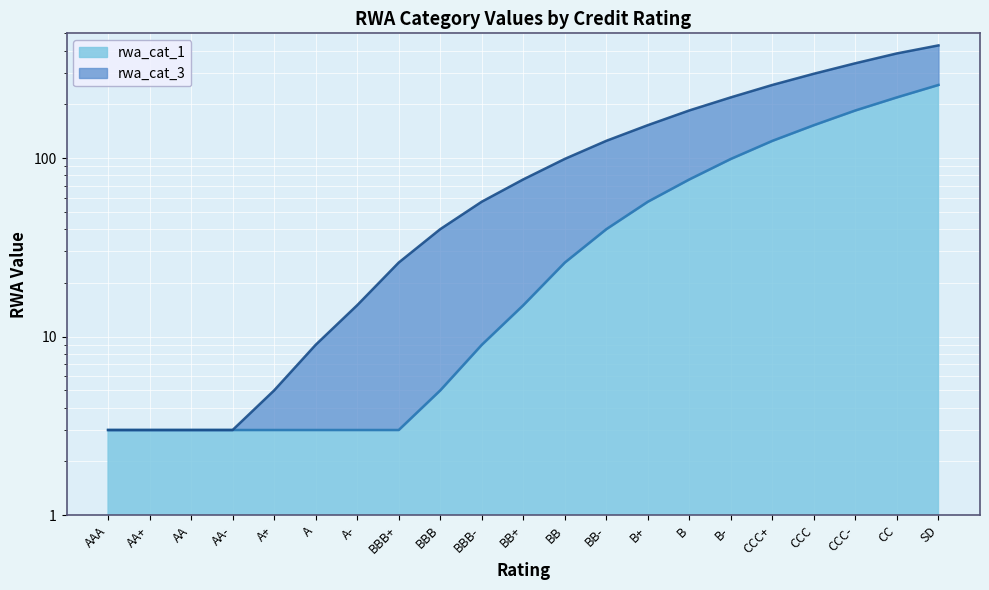

The value of rwa_cat_1 at B- is 99. True or false?

True